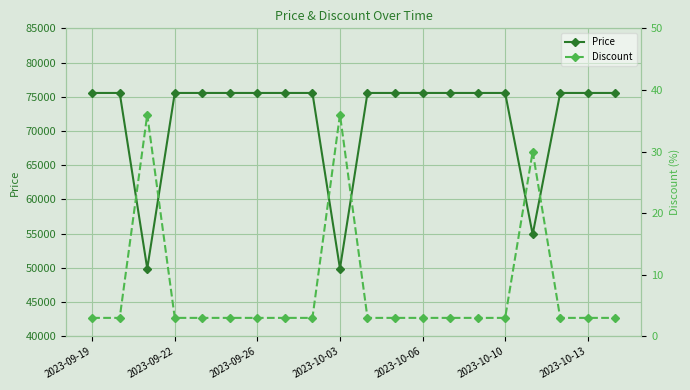

True or false: Price has a value of 75560 at 2023-10-13.

True